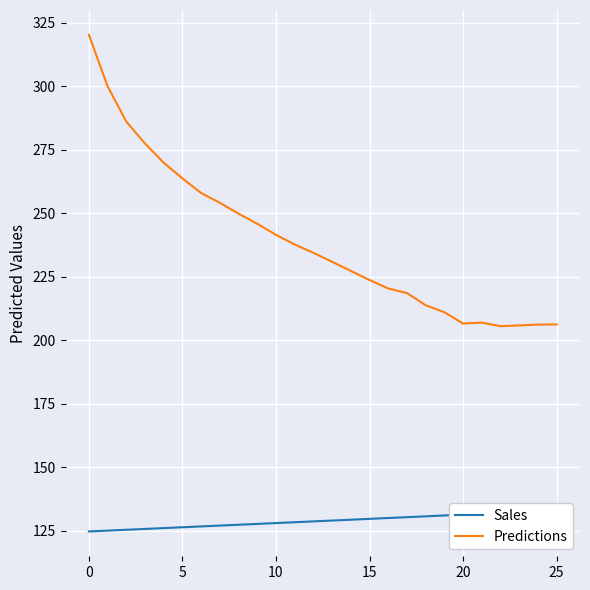

The Predictions series shows 135.1 at 0. True or false?

False